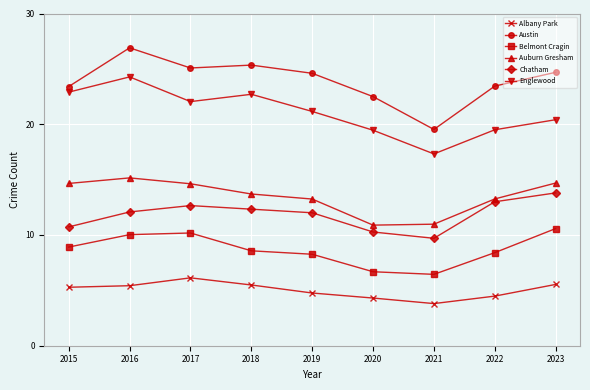

How many lines are shown in the chart?

6